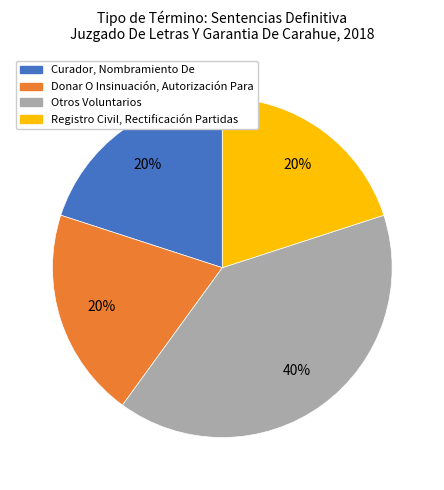

Which slice is the largest?

Otros Voluntarios